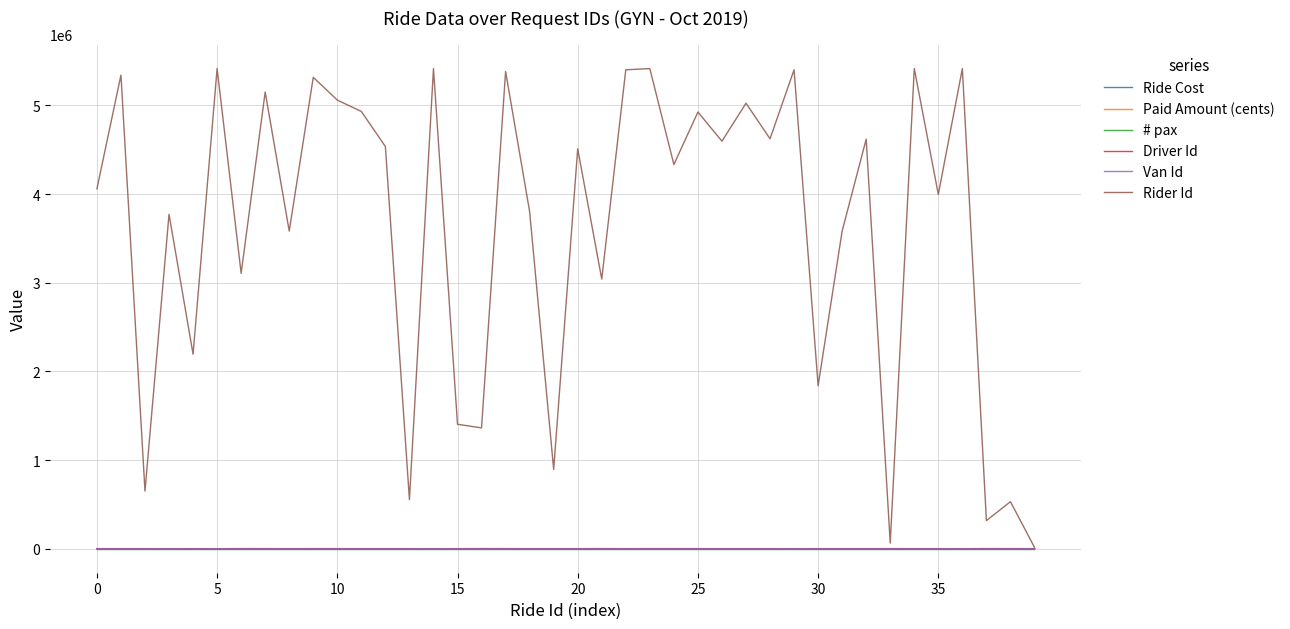

What is the maximum value shown in the chart?

5416100.0